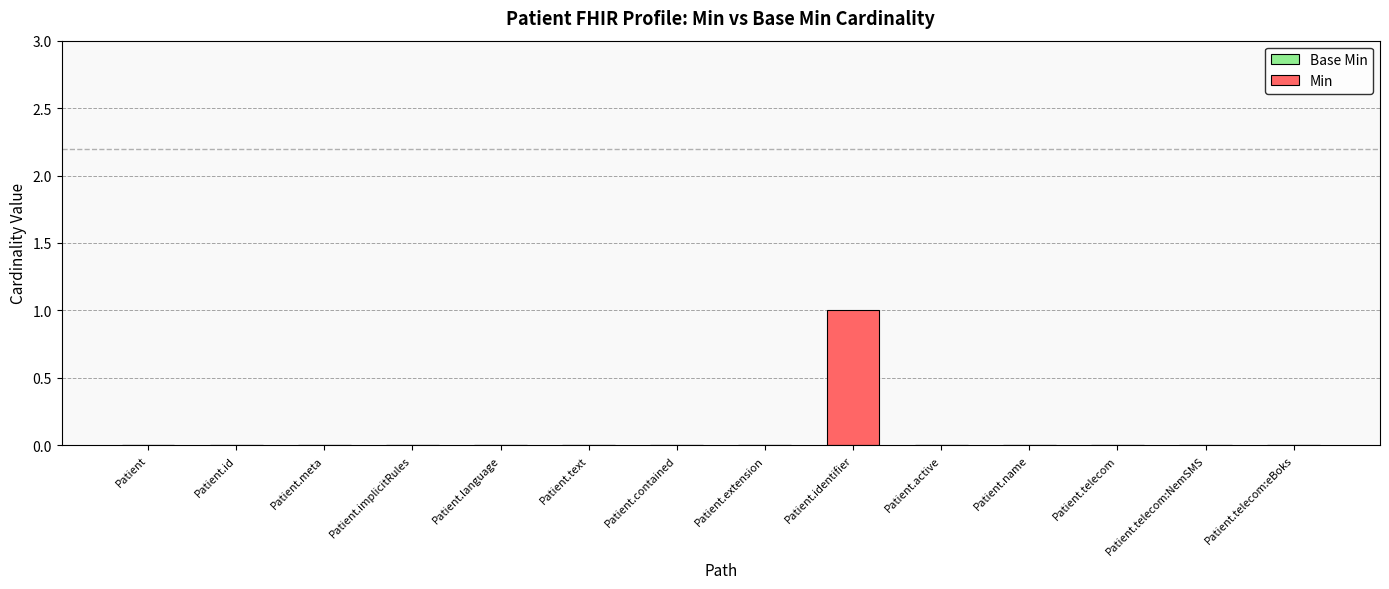

At which category does the chart reach its peak across all series?

Patient.identifier